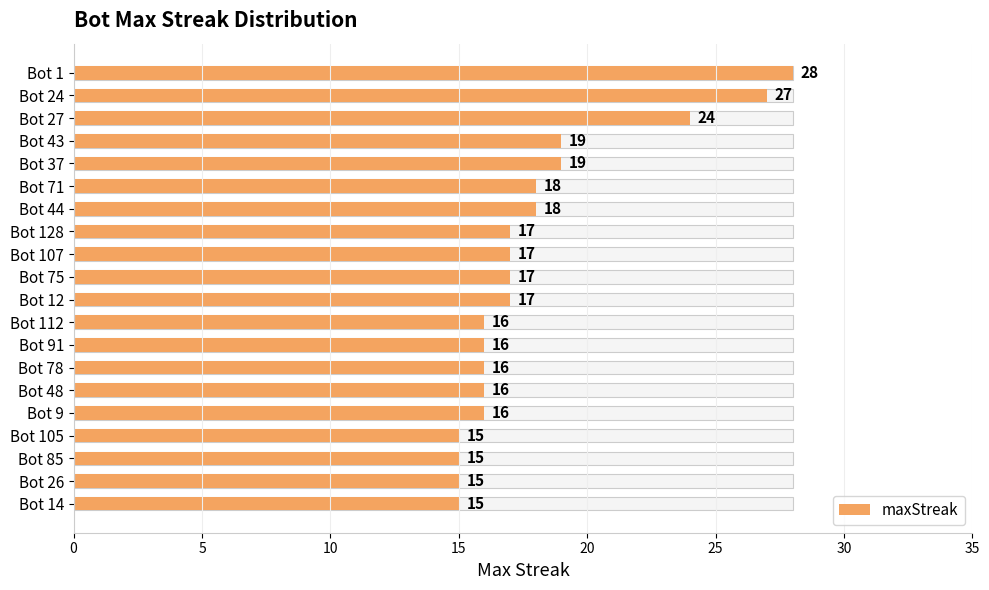

What is the maximum value shown in the chart?

28